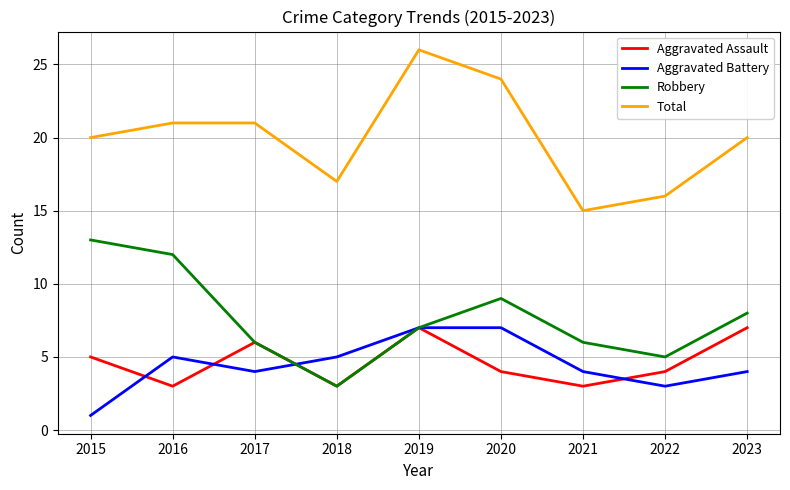

At which category does the chart reach its peak across all series?

2019